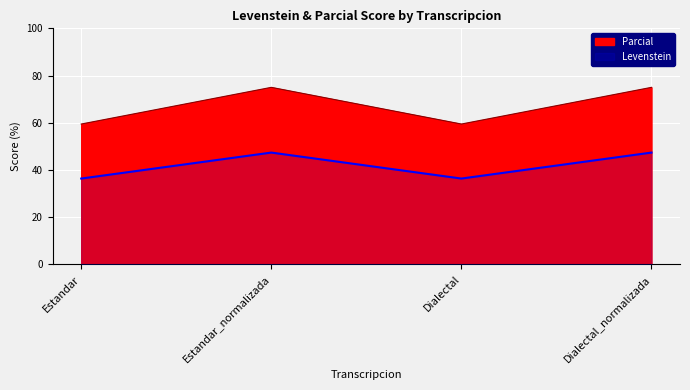

Rank the series by their maximum value, from highest to lowest.

Parcial, Levenstein